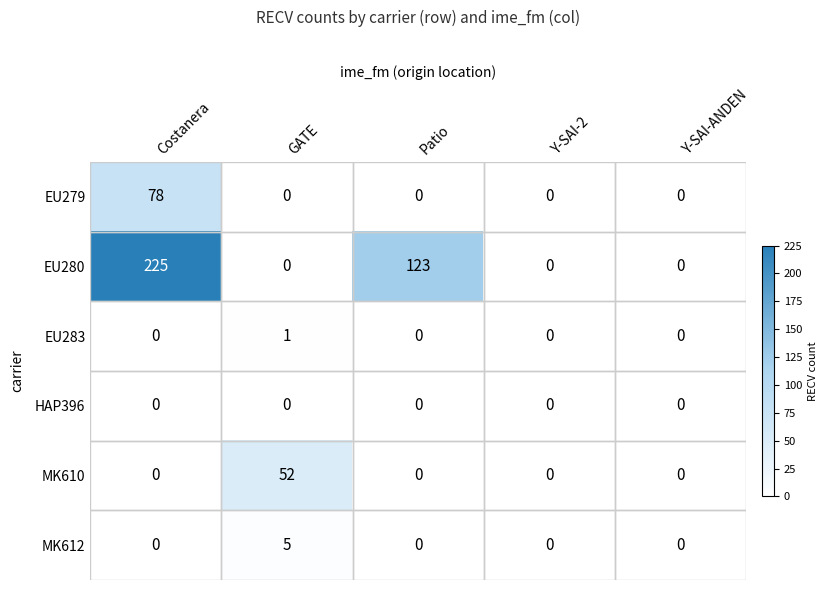

What is the greatest value displayed?

225